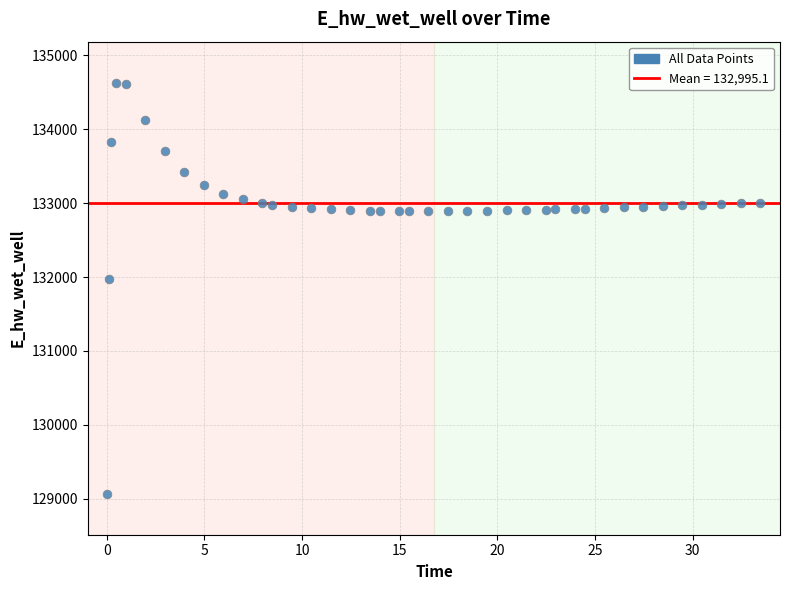

What Y value in the scatter plot is closest to 131849?

131970.0